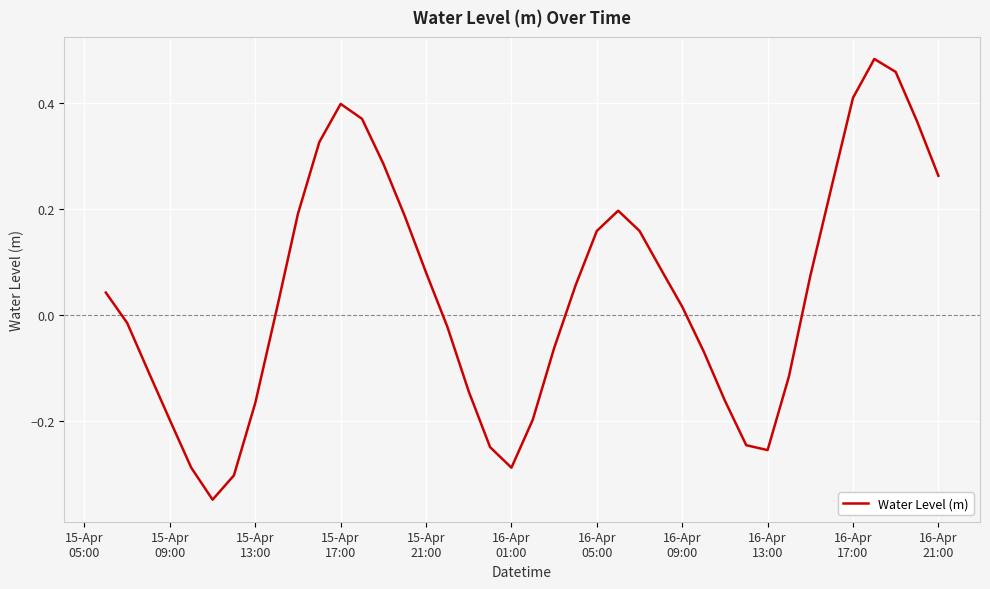

How many lines are shown in the chart?

1